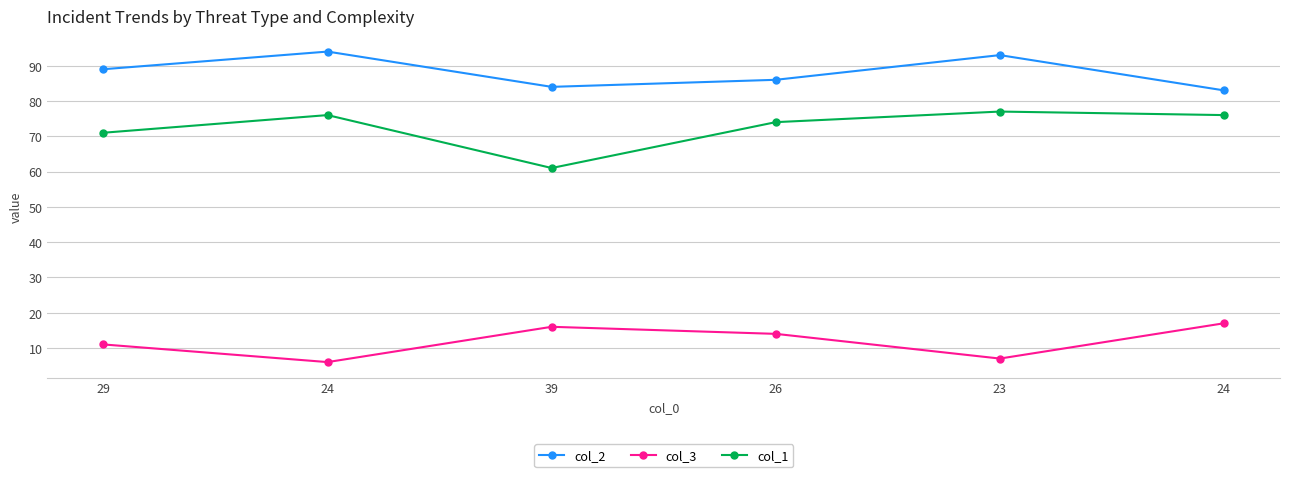

What is the spread (max minus min) of values at 39?

68